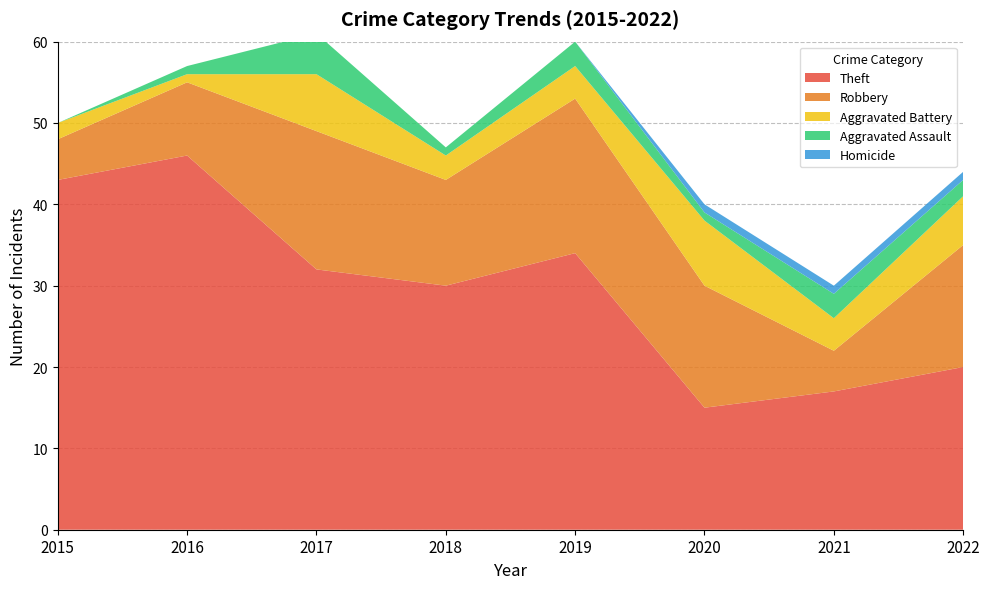

Reading left to right, extract all data points from this chart.

Theft: 2015=43	2016=46	2017=32	2018=30	2019=34	2020=15	2021=17	2022=20
Robbery: 2015=5	2016=9	2017=17	2018=13	2019=19	2020=15	2021=5	2022=15
Aggravated Battery: 2015=2	2016=1	2017=7	2018=3	2019=4	2020=8	2021=4	2022=6
Aggravated Assault: 2015=0	2016=1	2017=5	2018=1	2019=3	2020=1	2021=3	2022=2
Homicide: 2015=0	2016=0	2017=0	2018=0	2019=0	2020=1	2021=1	2022=1